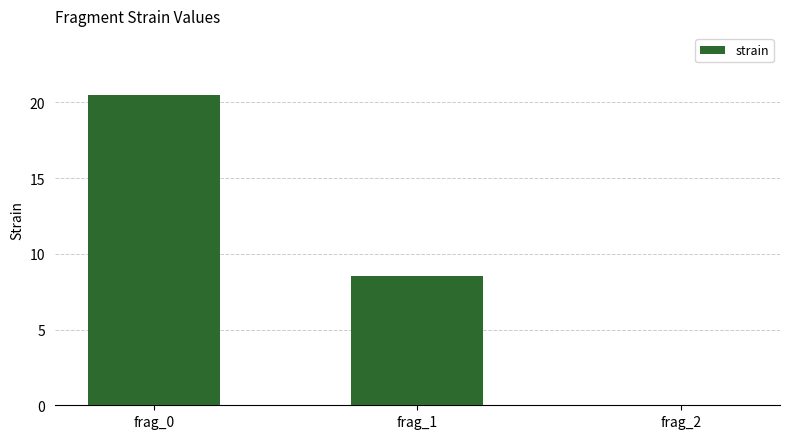

Between frag_2 and frag_1, which is larger?

frag_1